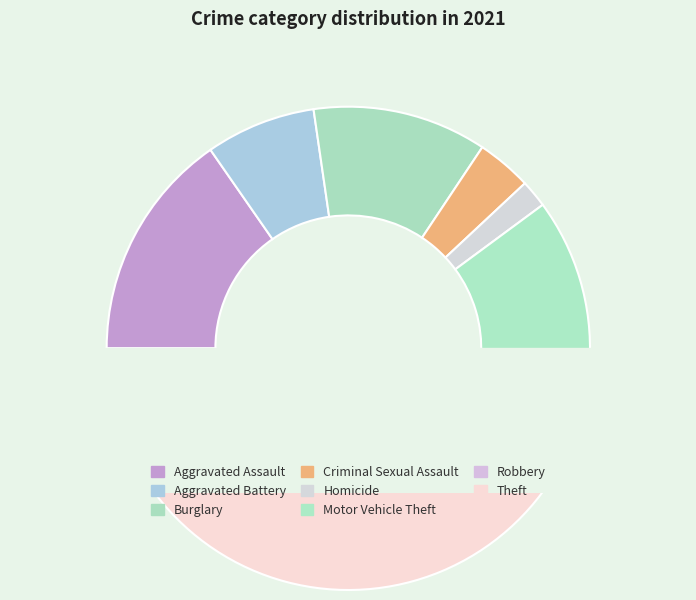

What portion of the pie excludes Aggravated Battery?

92.6%